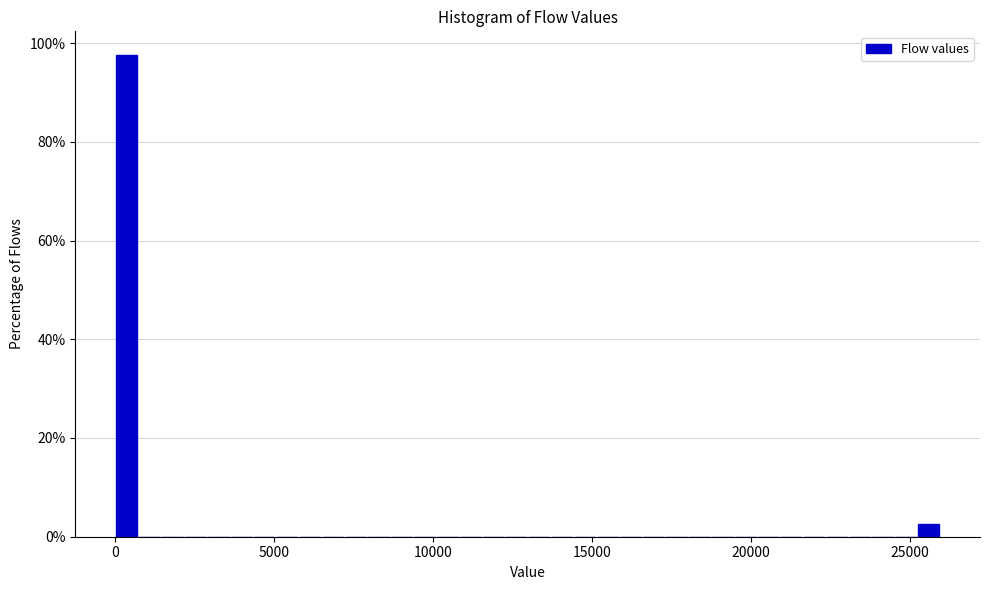

Around what value on the x-axis is the tallest bar? Give the approximate position of its centre, as read against the axis.

500